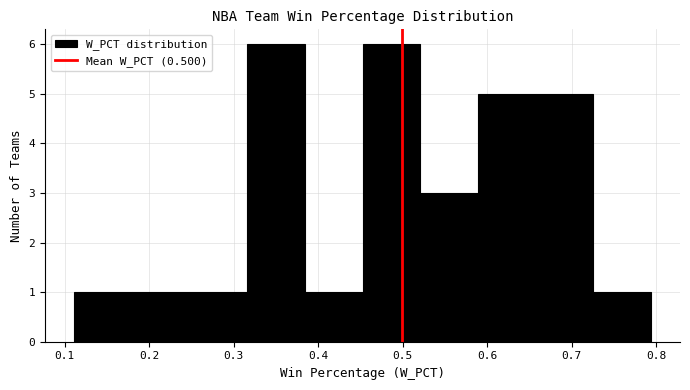

How tall is the bar that spans 0.32 to 0.38 on the x-axis? Neither the bar edges nor the heights are printed on the chart, so give them approximately, as read against the axes.

6